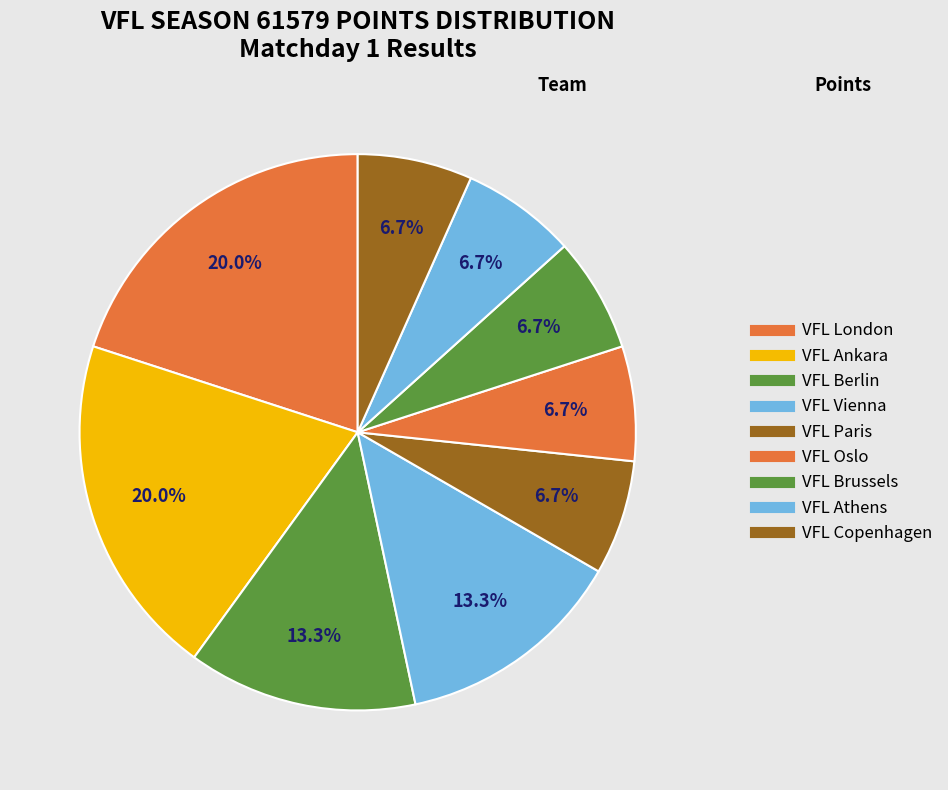

Which category has the biggest portion of the pie?

VFL London